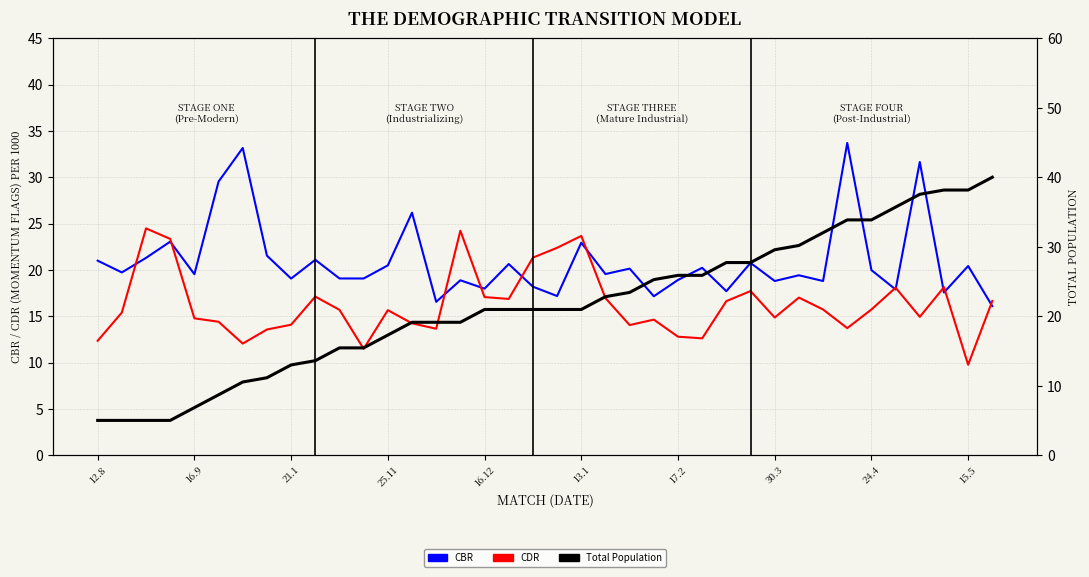

What is the difference between the Total Population values at 30.3 and 12.8?

24.6